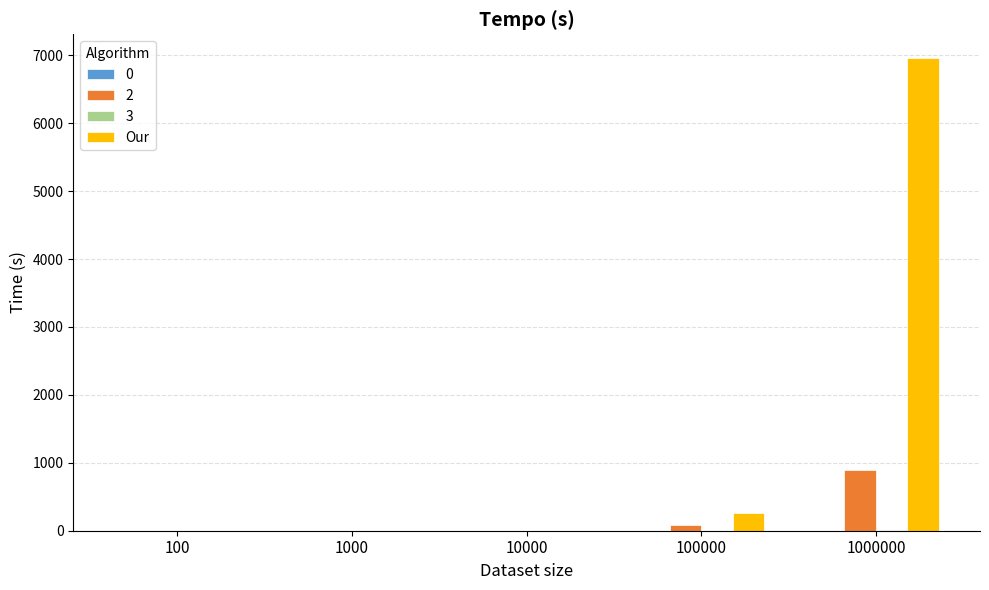

Which series has the largest total across all categories?

Our